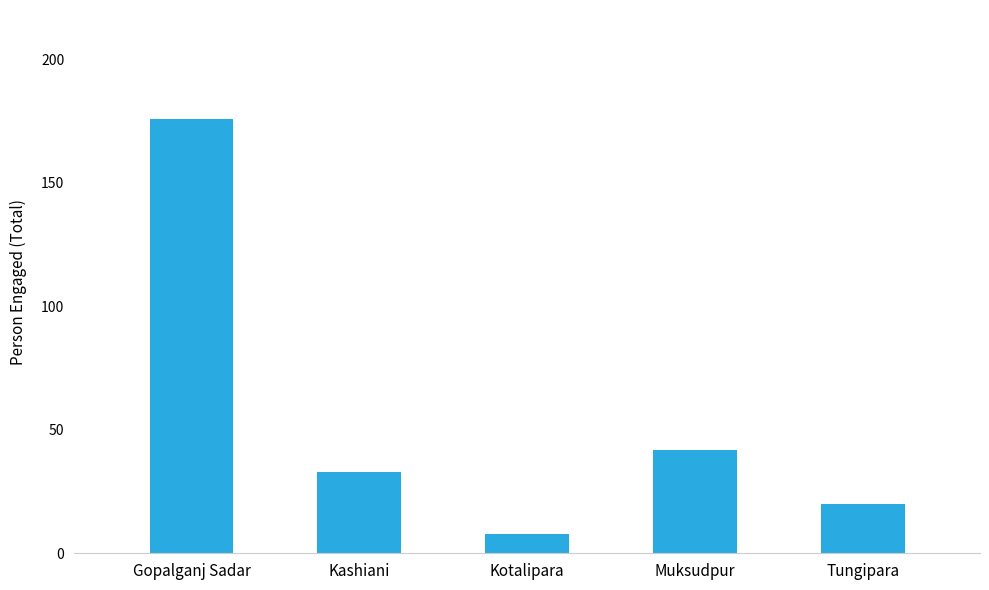

Does the chart contain stacked bars?

No